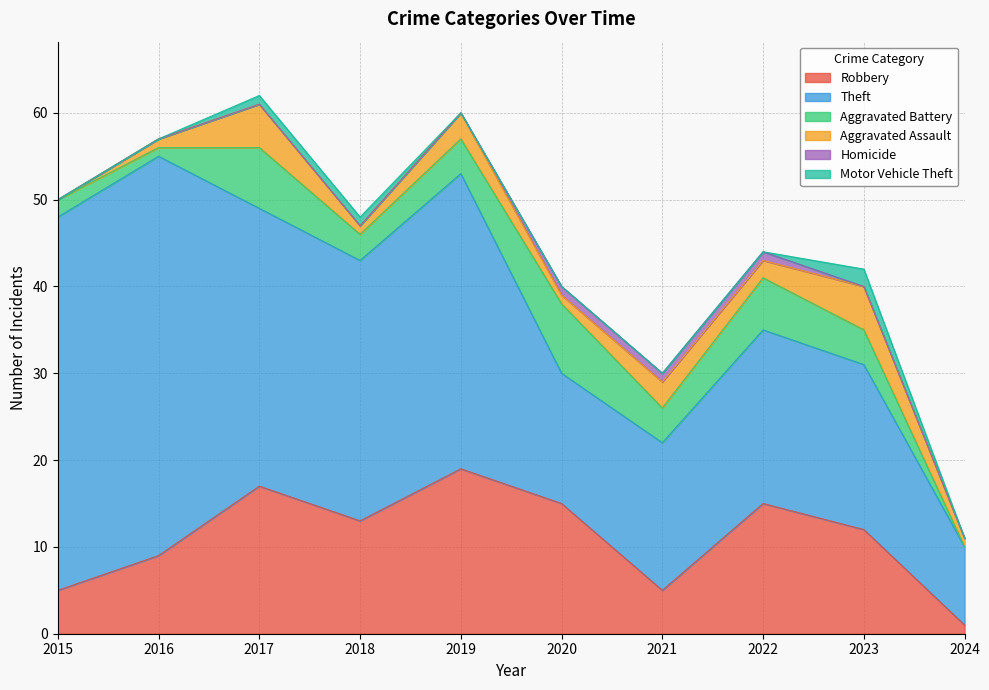

True or false: Robbery and Homicide intersect in this chart.

False